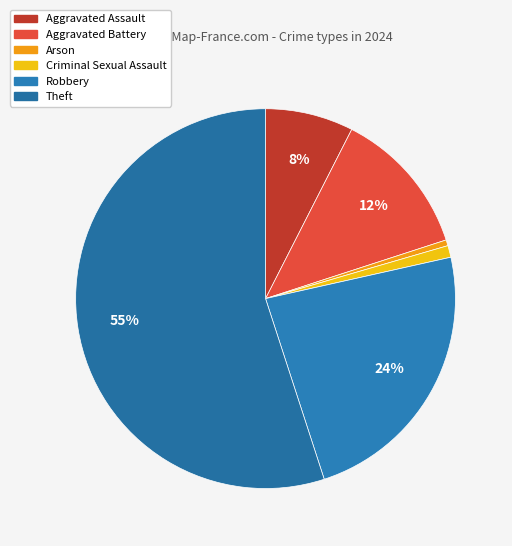

Which category has the smallest portion of the pie?

Arson